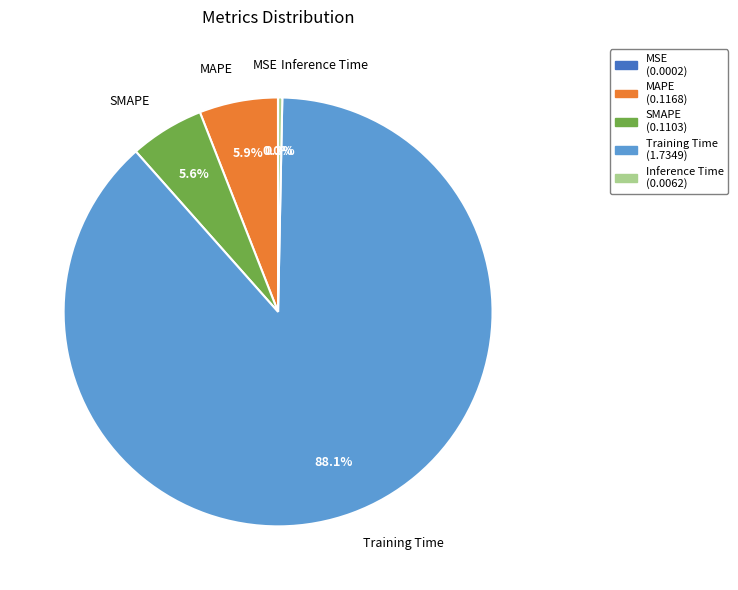

Which category accounts for the majority?

Training Time